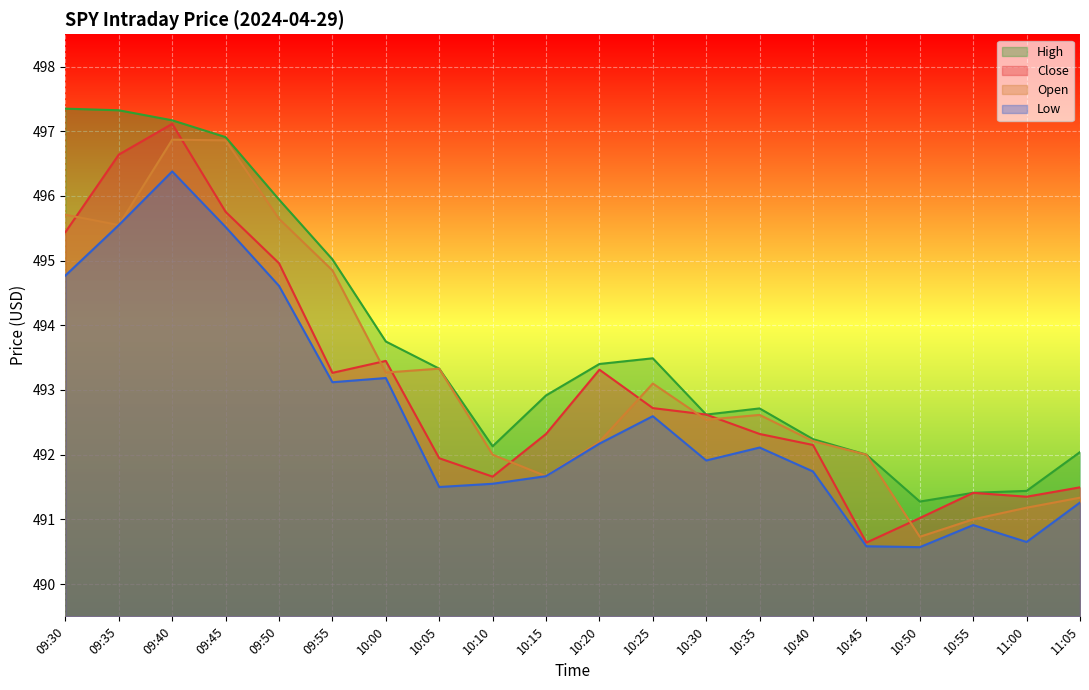

What is the difference between the maximum and second lowest values in the Close series?

6.1